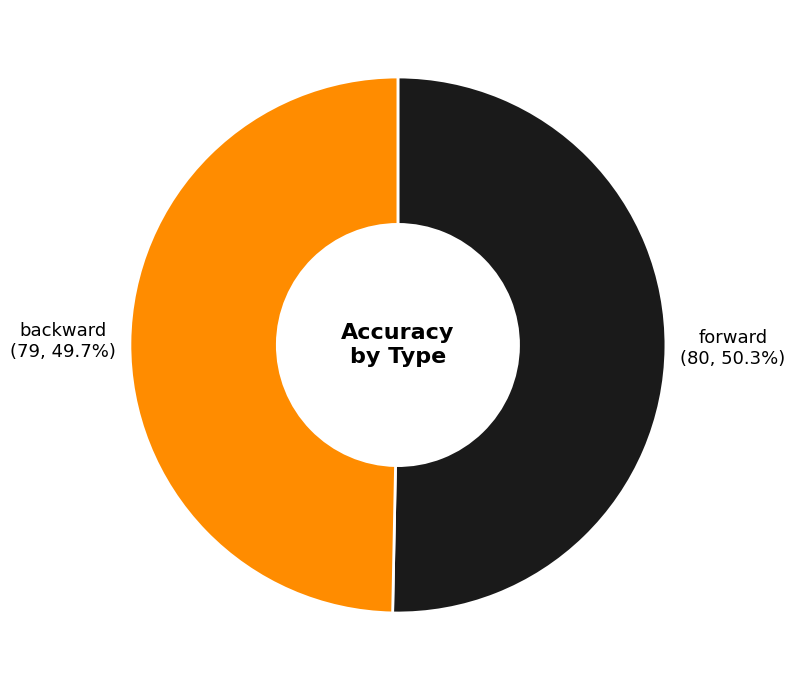

The backward slice represents 40% of the pie. True or false?

False